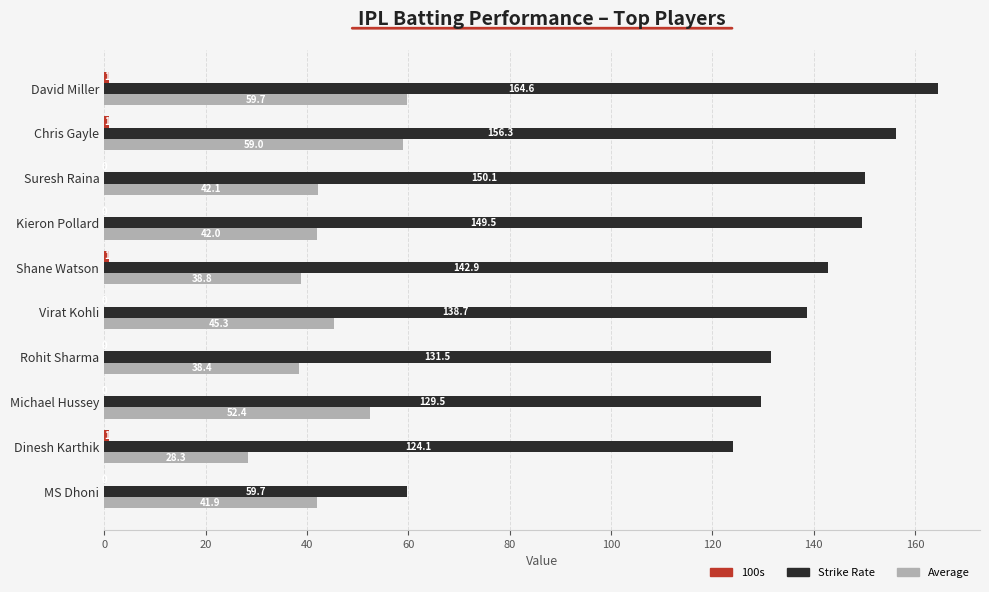

What value does the Strike Rate series have at Kieron Pollard?

149.5